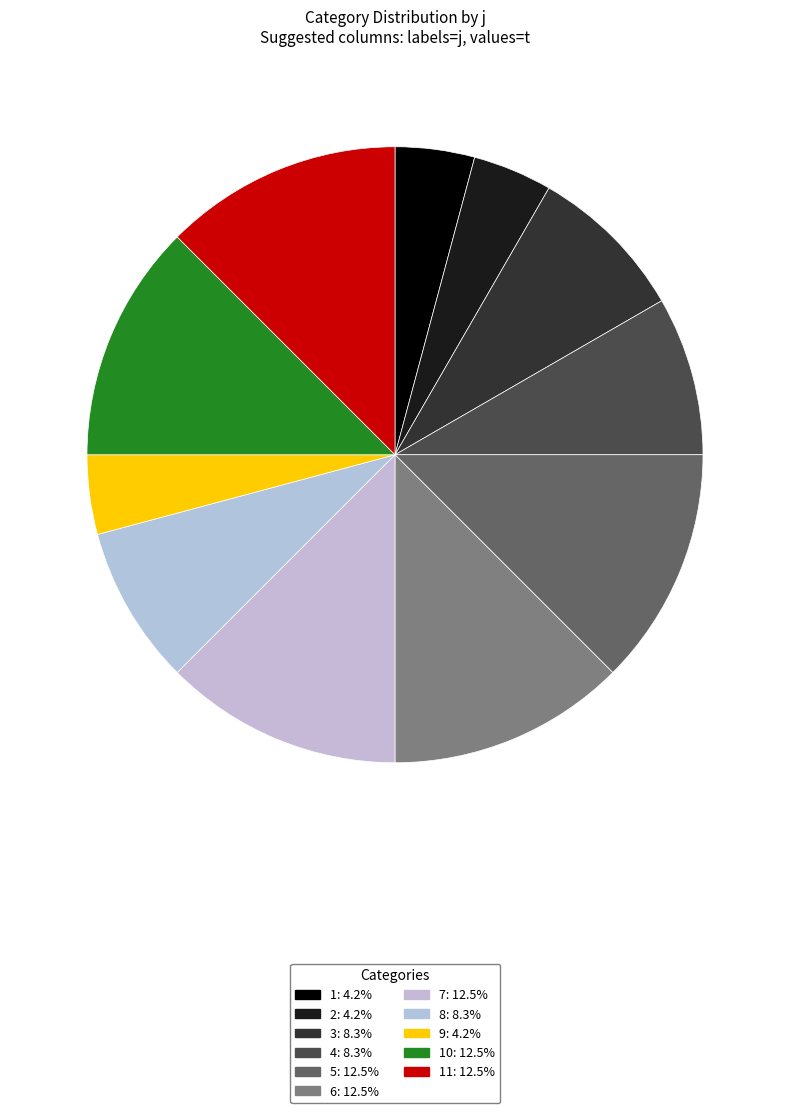

What is the largest slice in the pie chart?

5